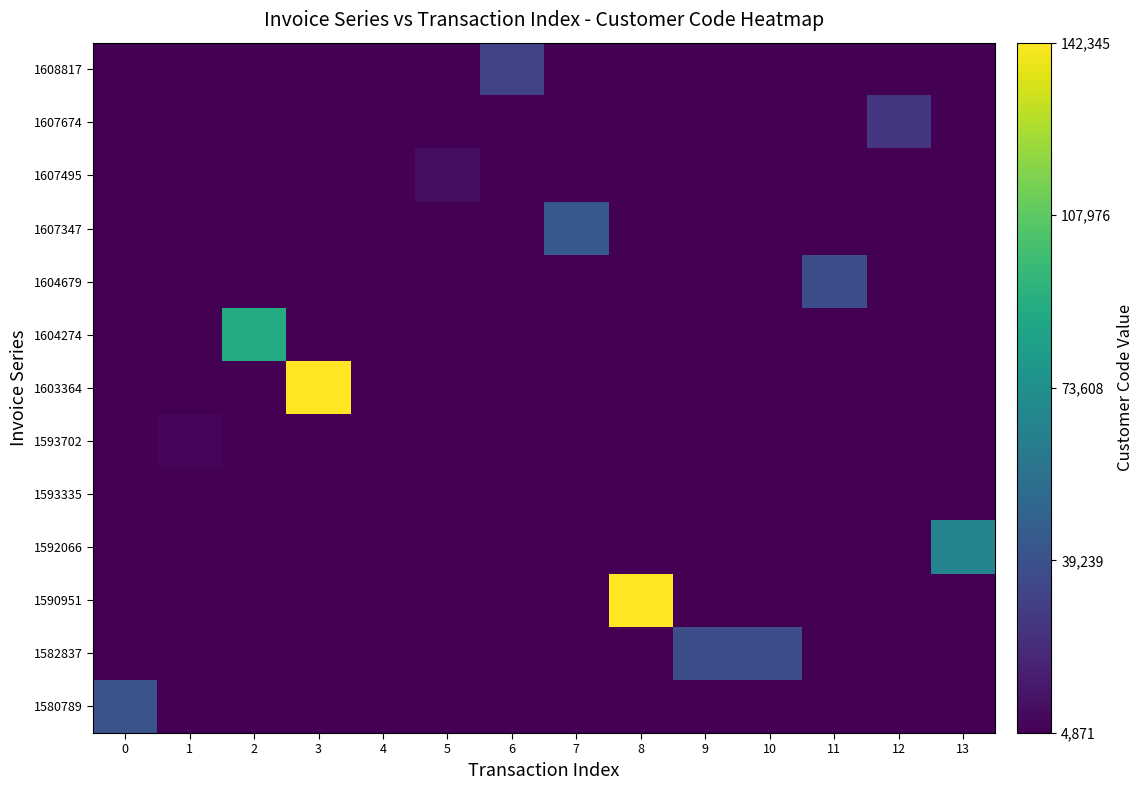

Count the number of categories in the chart.

14